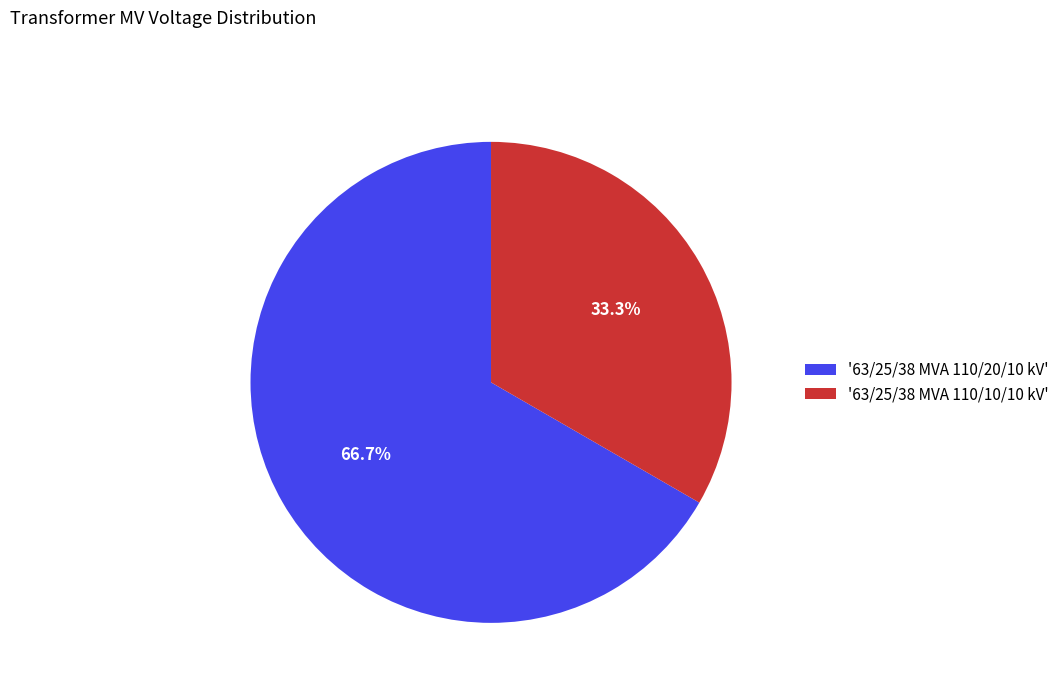

Count the number of slices in the pie.

2